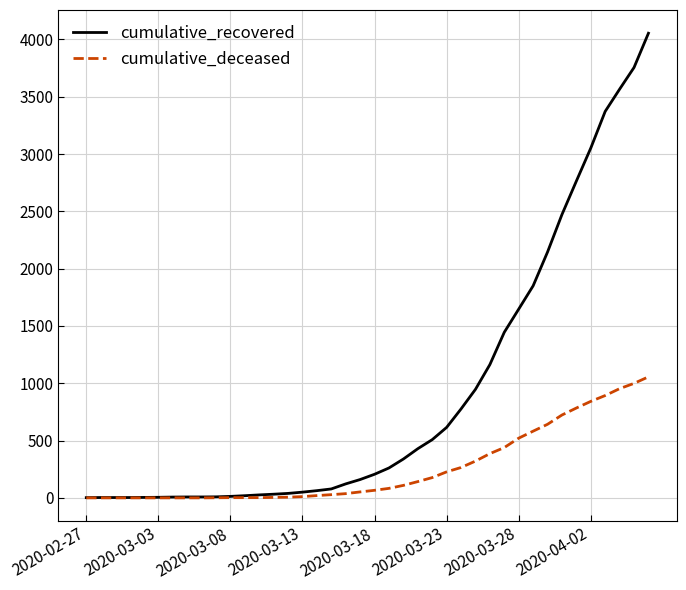

What is the maximum value for cumulative_deceased?

1056